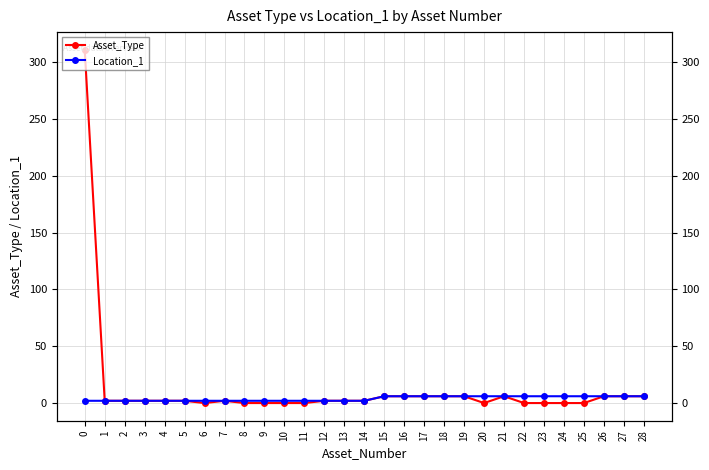

What is the sum of all Location_1 values?

114